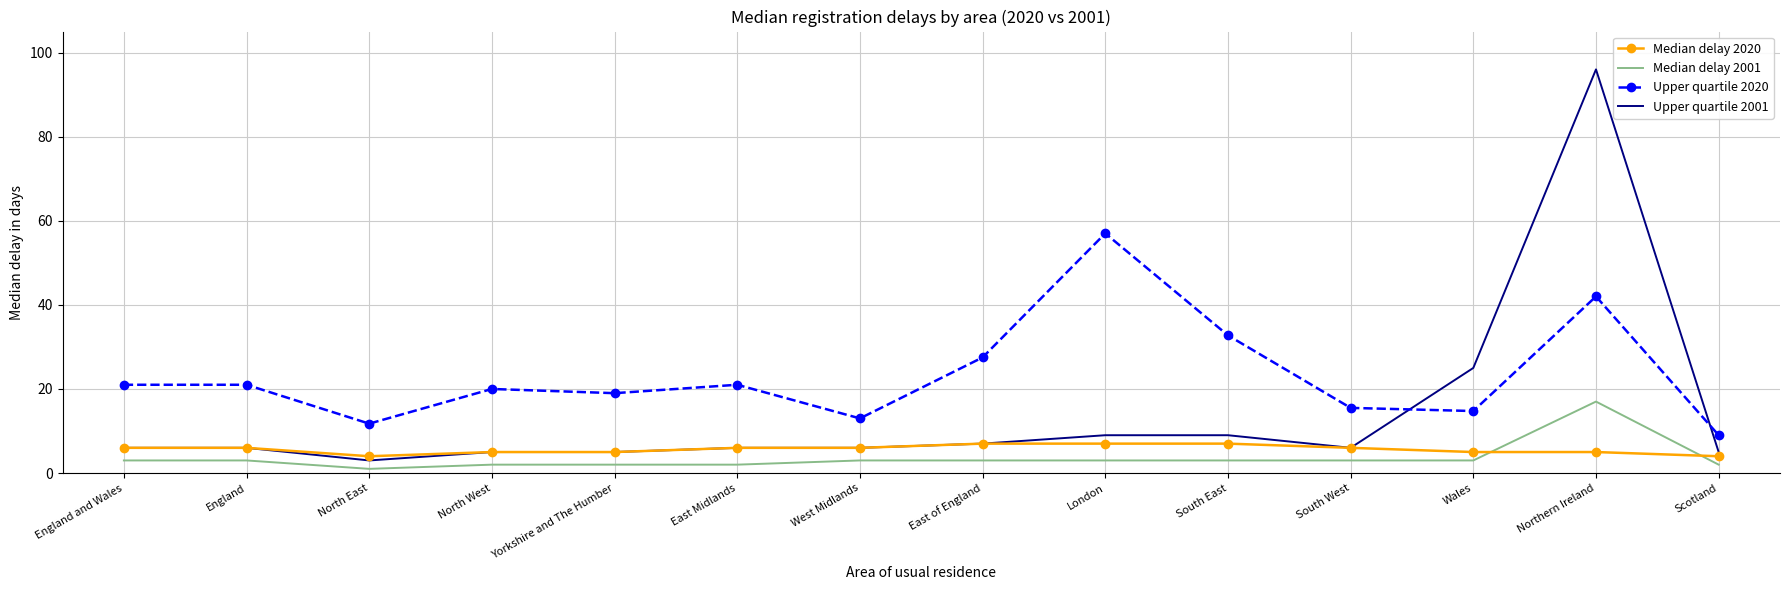

What is the difference between the highest and lowest values at London?

54.0